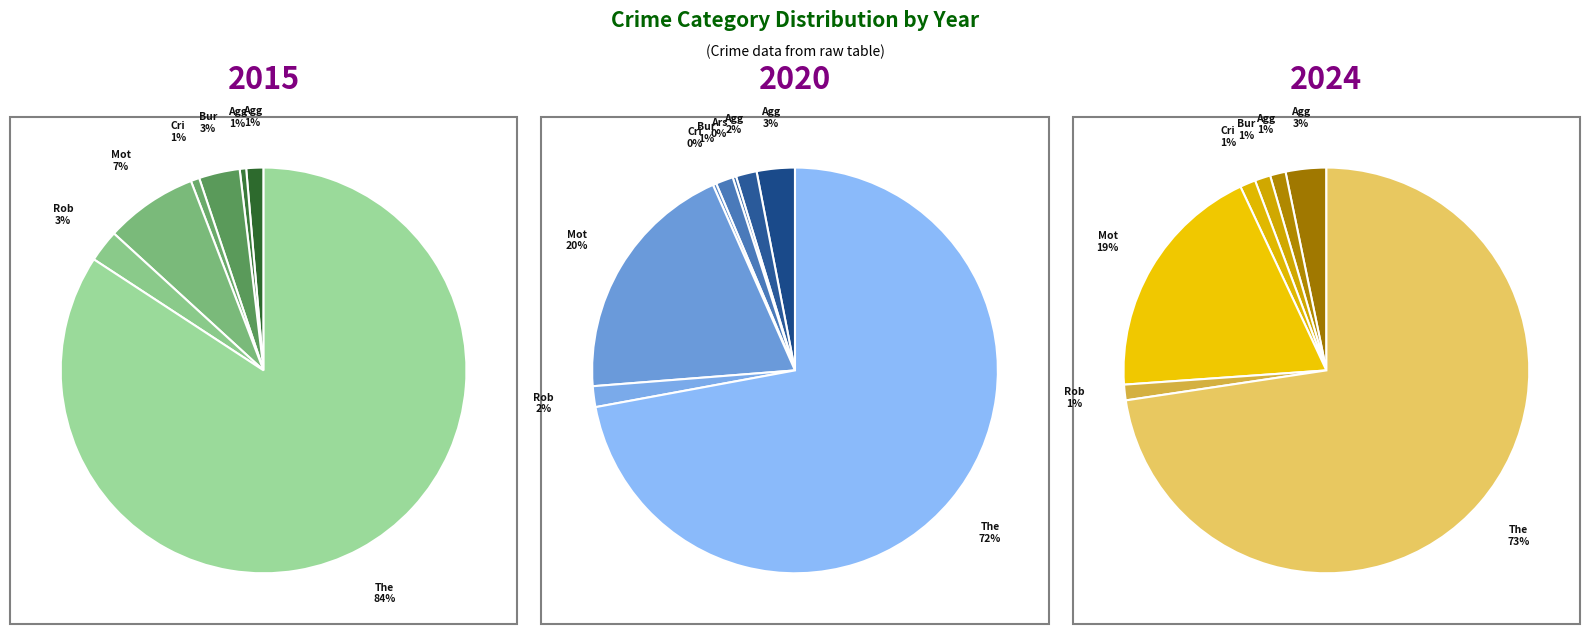

How many segments does this pie chart have?

8